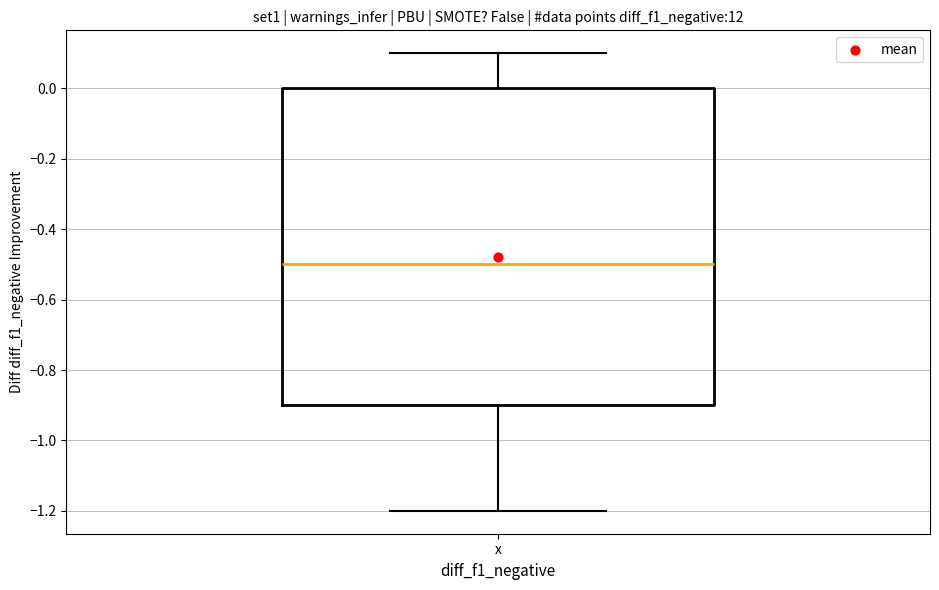

Where is the upper edge of the box for x on the y-axis? The values are not printed on the chart, so give them approximately, as read against the axis.

0.0